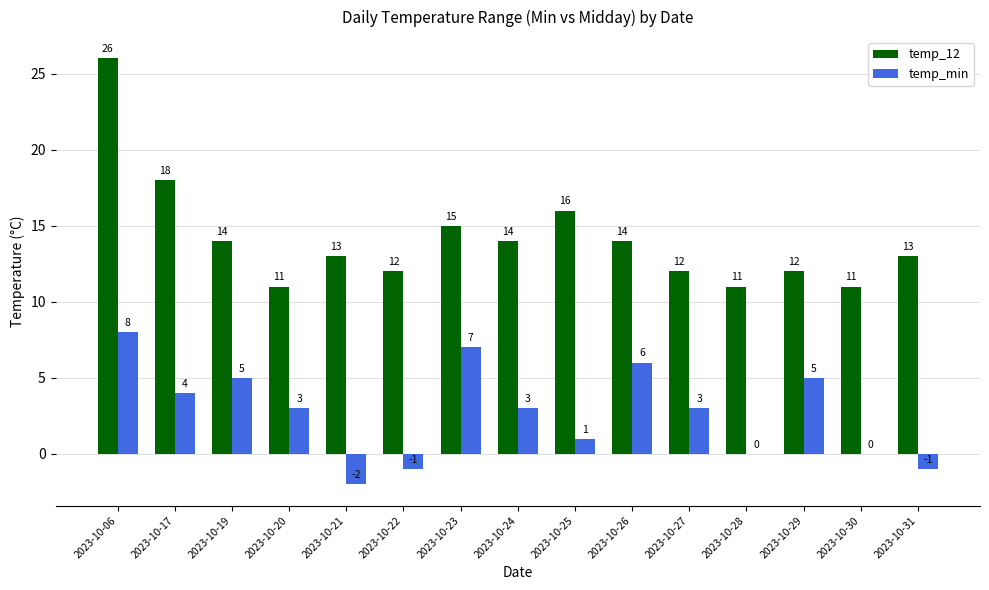

Count the number of categories in the chart.

15